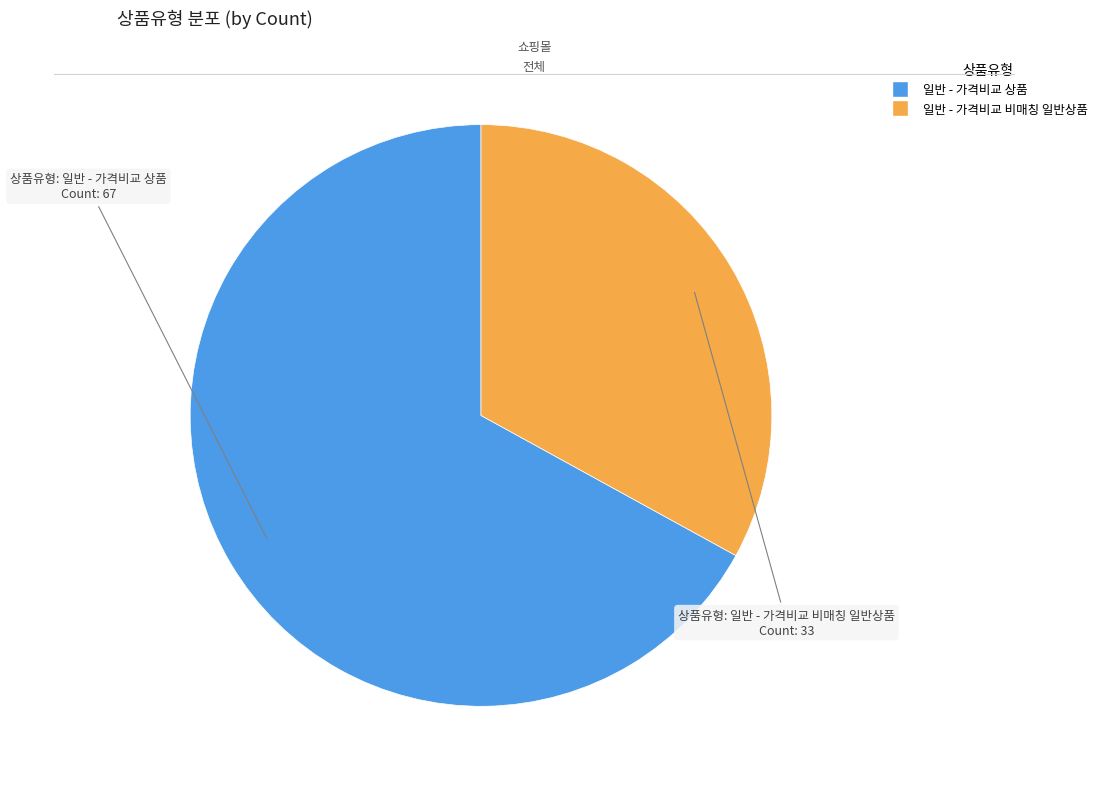

What is the smallest slice in the pie chart?

일반 - 가격비교 비매칭 일반상품